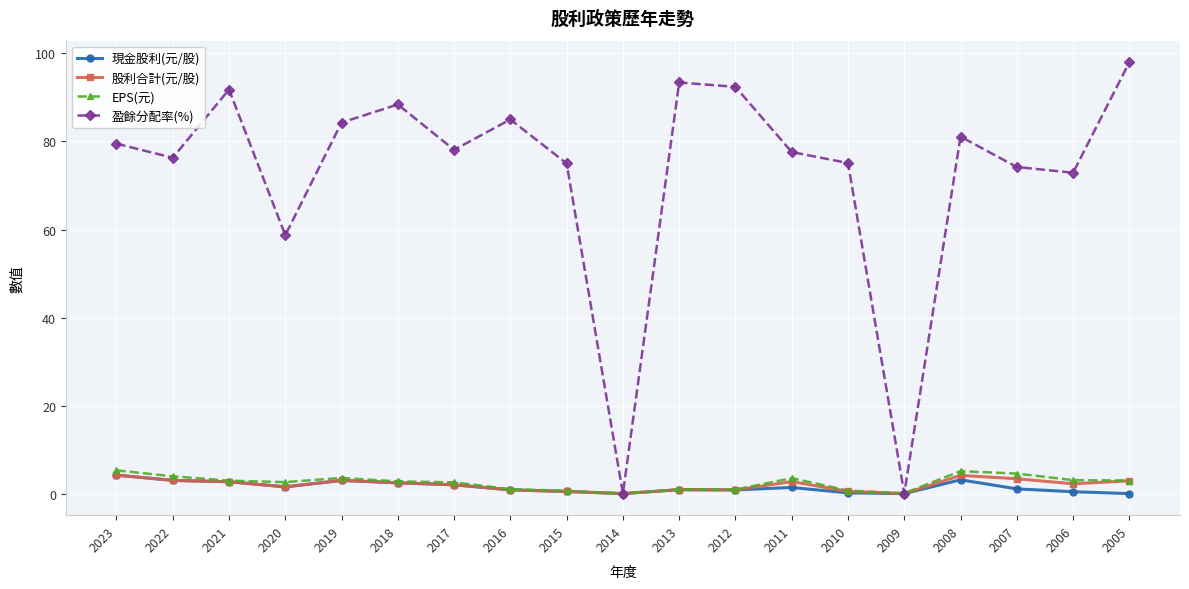

Is it true that 股利合計(元/股) equals 0.5 at 2010?

True